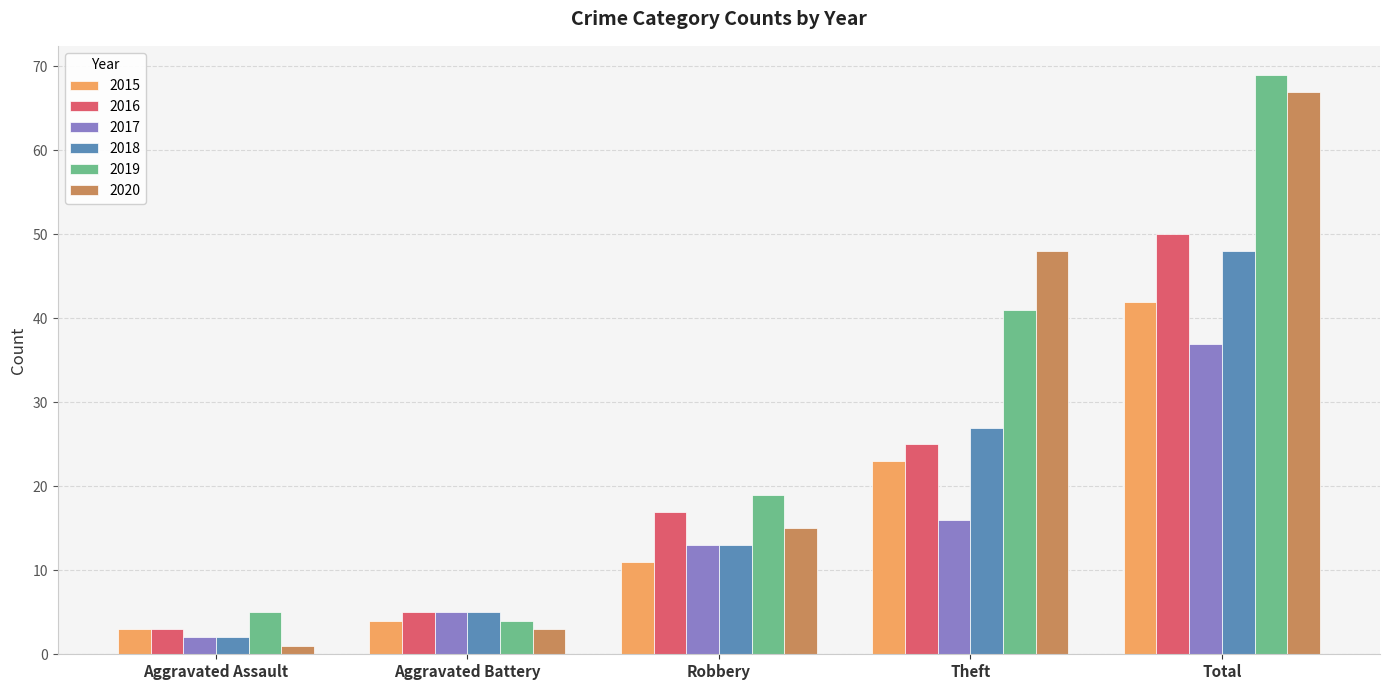

At how many categories does at least one series exceed 52?

1